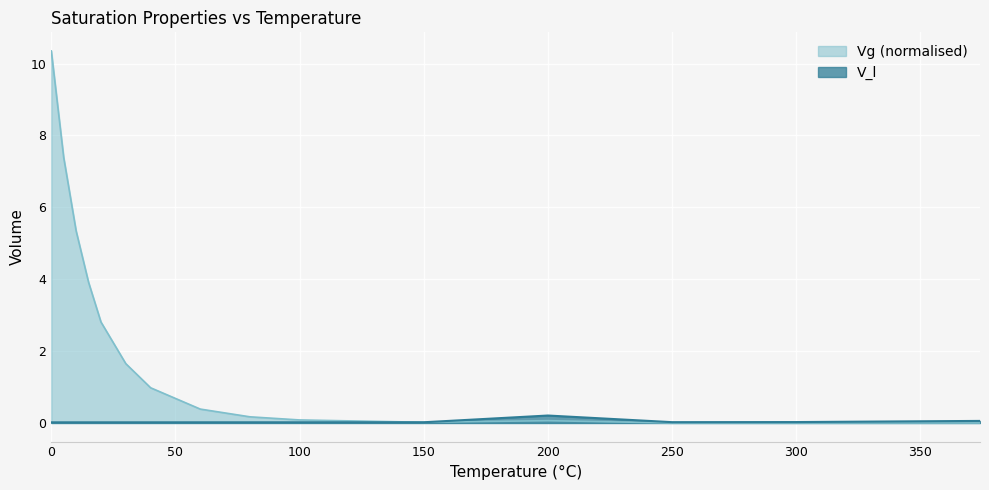

Where is the first local maximum for Vg_scaled?

200